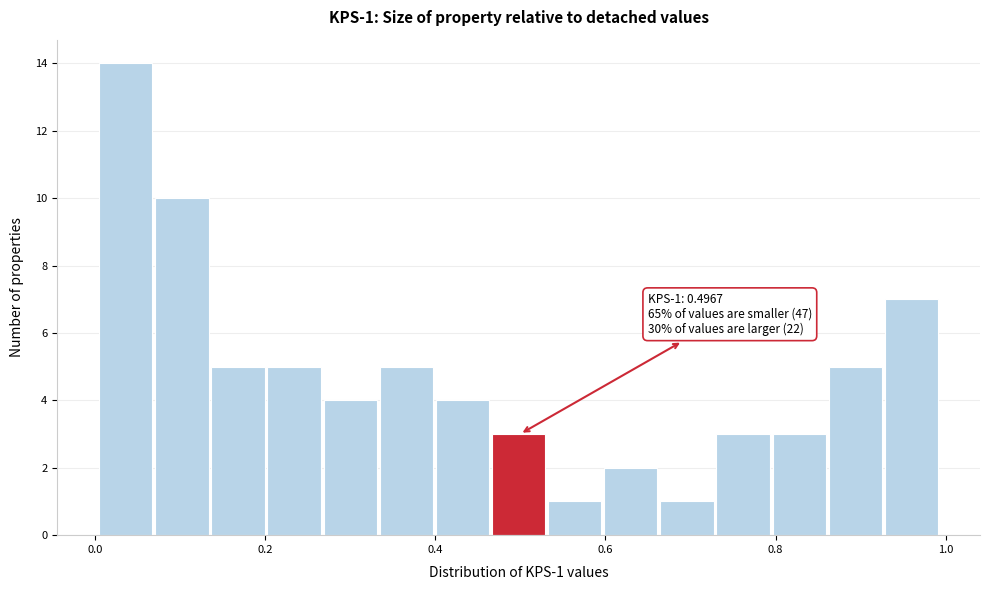

Read against the x-axis, roughly where is the centre of the tallest bar?

0.04